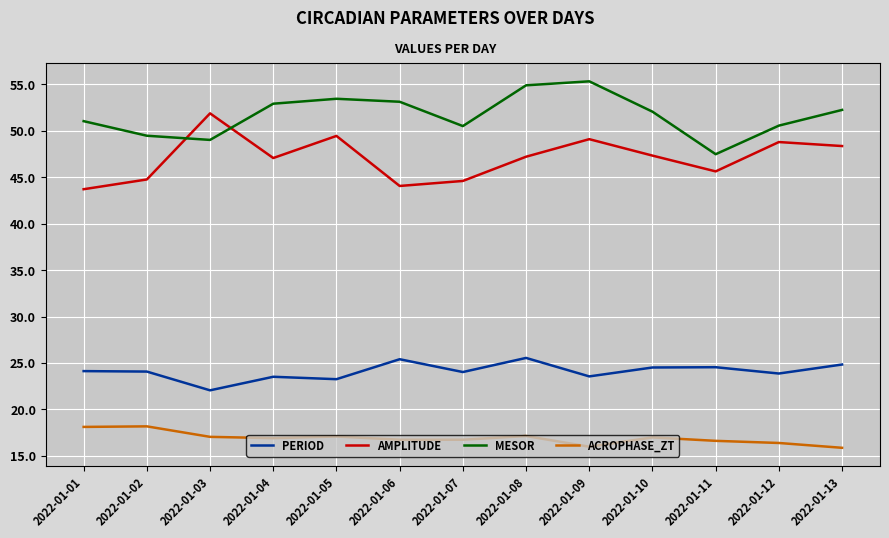

Rank the series by their maximum value, from highest to lowest.

MESOR, AMPLITUDE, PERIOD, ACROPHASE_ZT